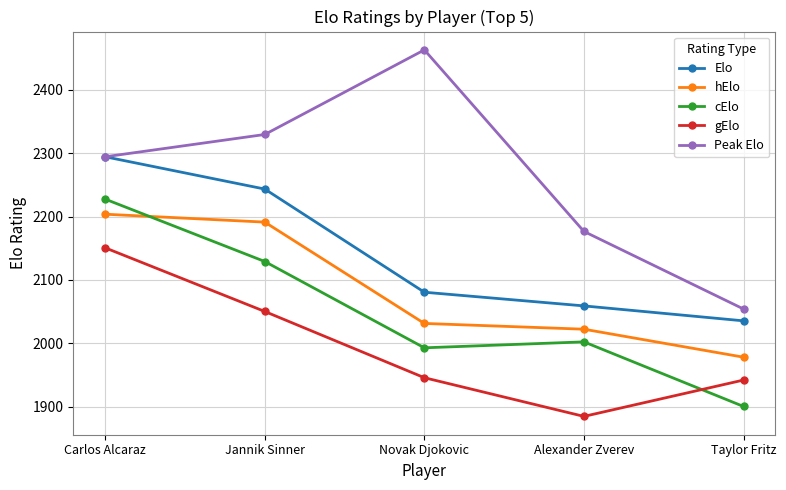

At how many categories does at least one series exceed 2265?

3